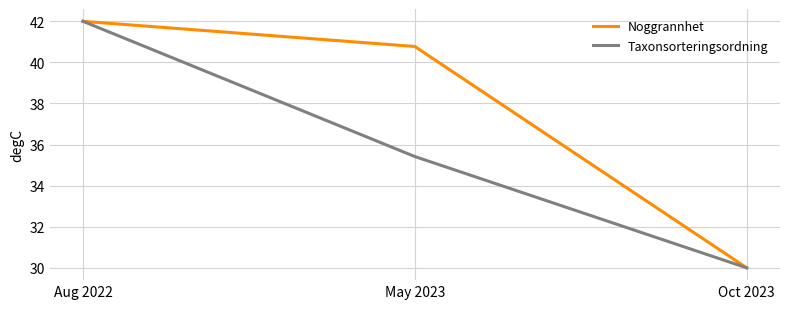

Rank the series at May 2023 from highest to lowest value.

Noggrannhet, Taxonsorteringsordning